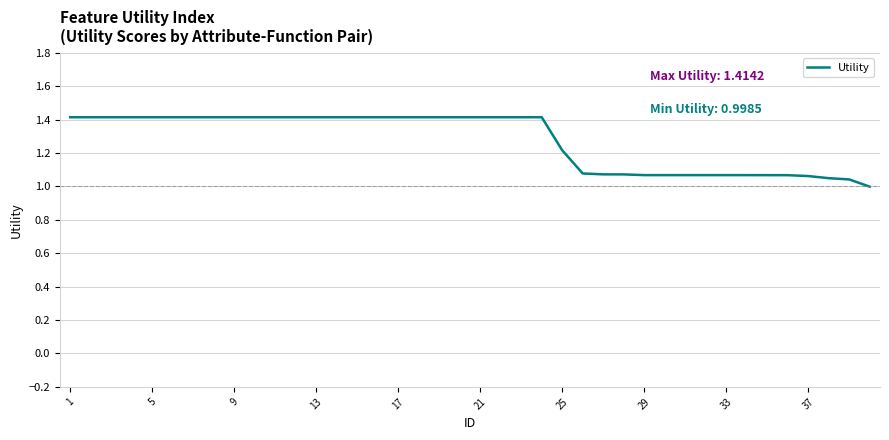

What is the difference between the maximum and minimum values?

0.4